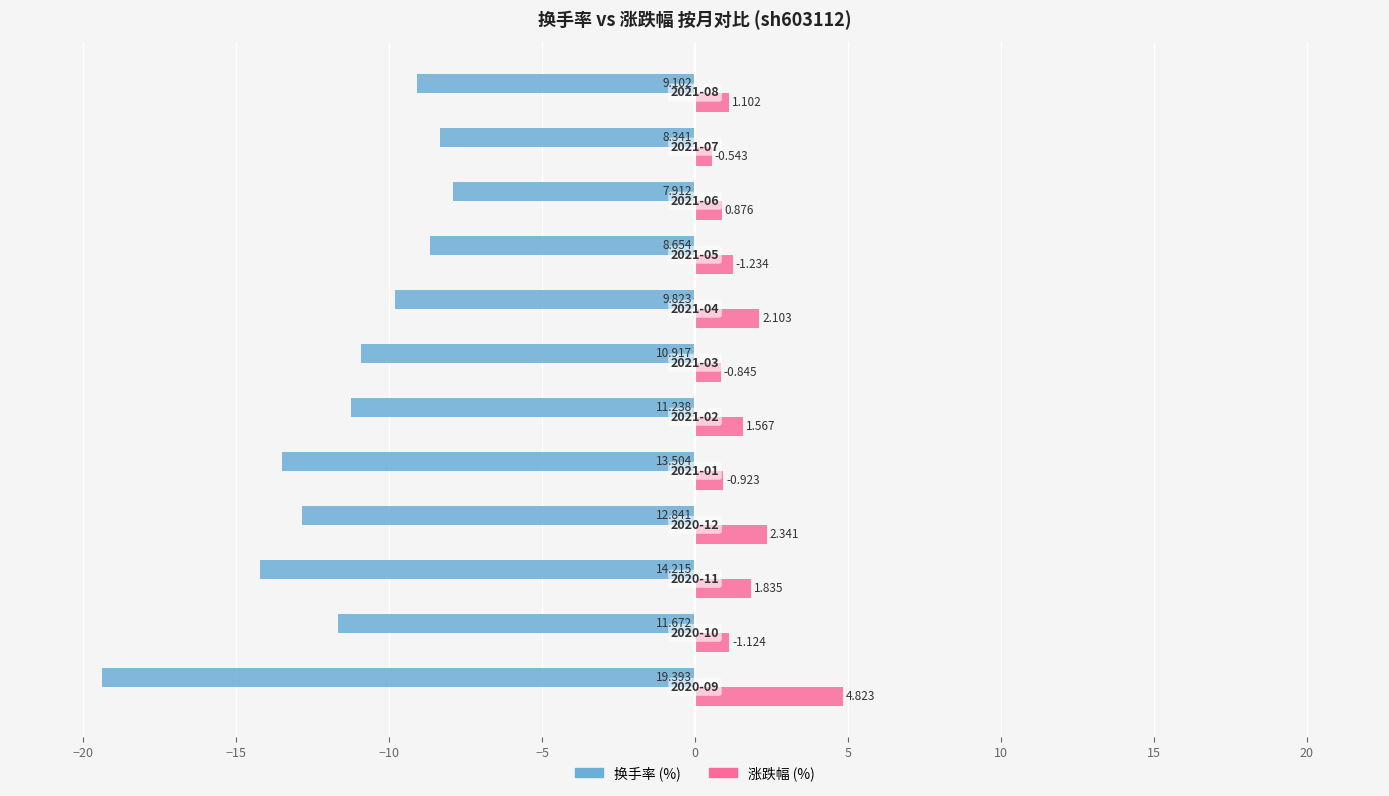

The 涨跌幅 series shows 3.0 at −15. True or false?

False